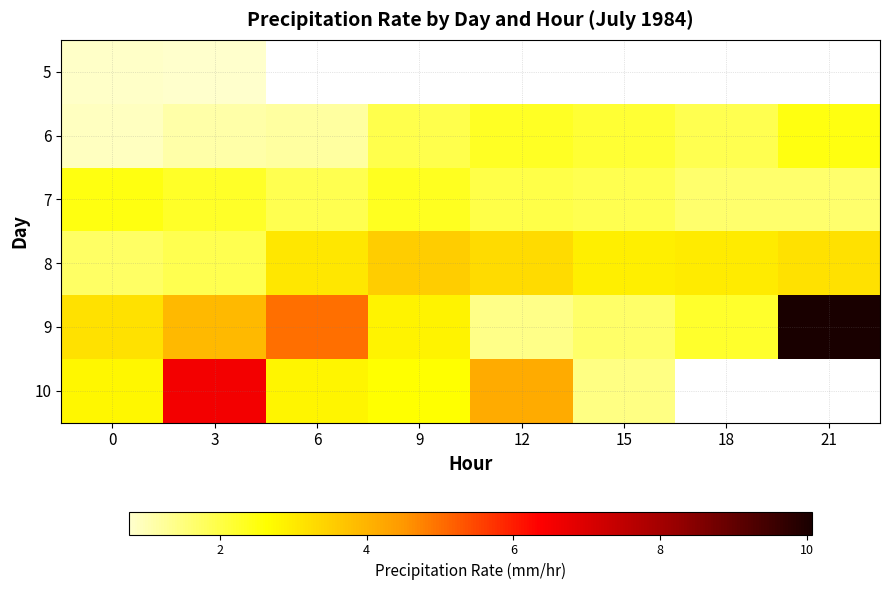

List the series in order of their overall mean, lowest first.

5, 6, 7, 8, 9, 10